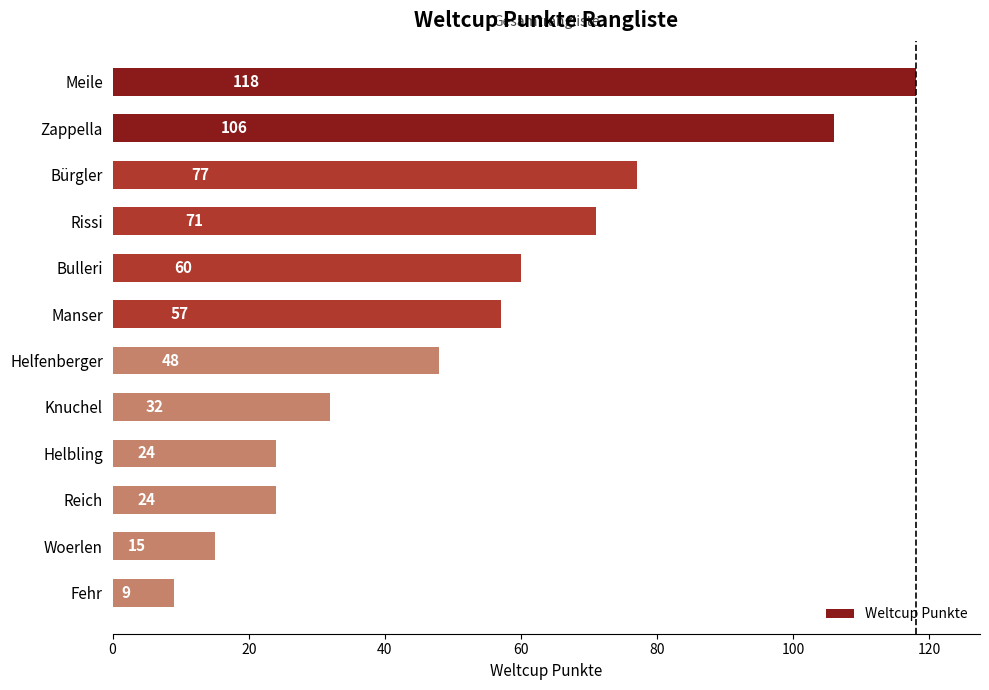

Where is the data nearest to the value 63?

Bulleri